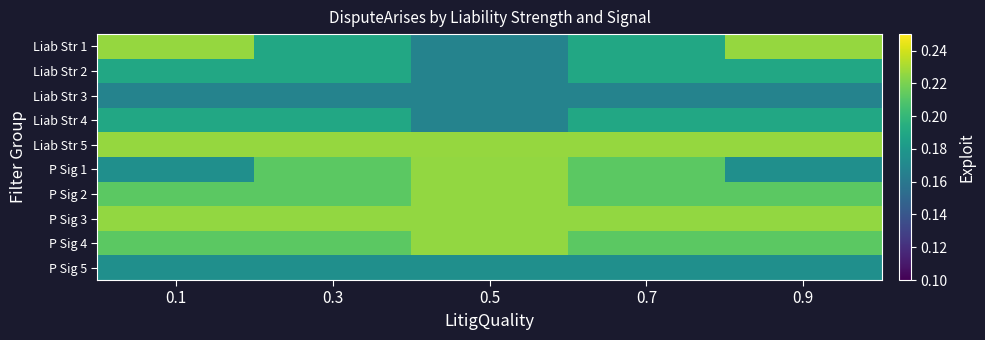

Which has a higher value, 0.5 or 0.7?

0.7